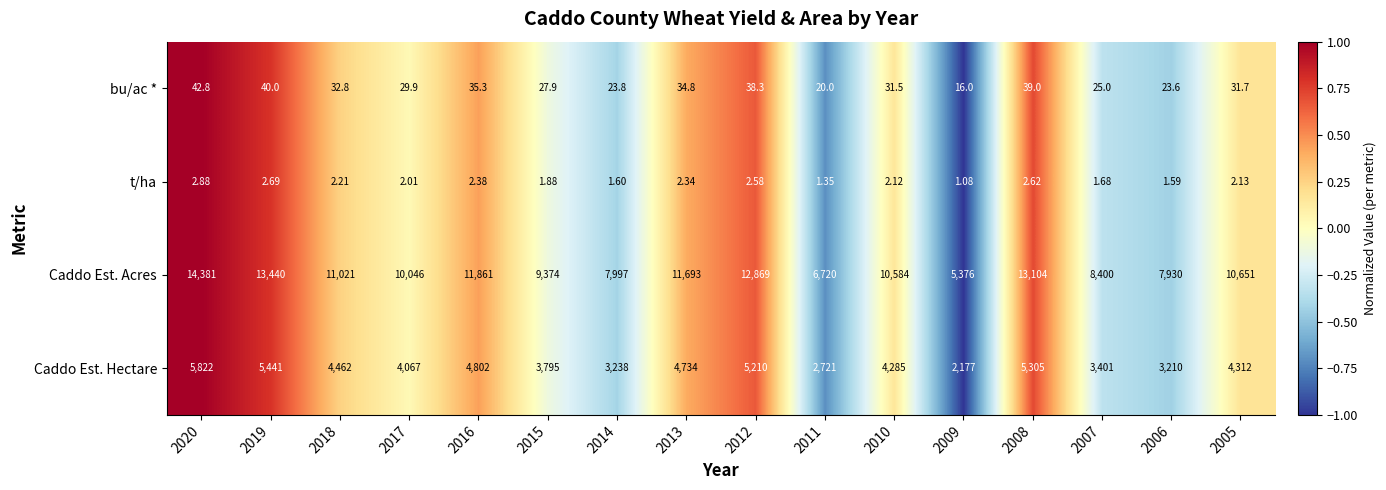

How many data points in Caddo Est. Acres are less than 10651?

8